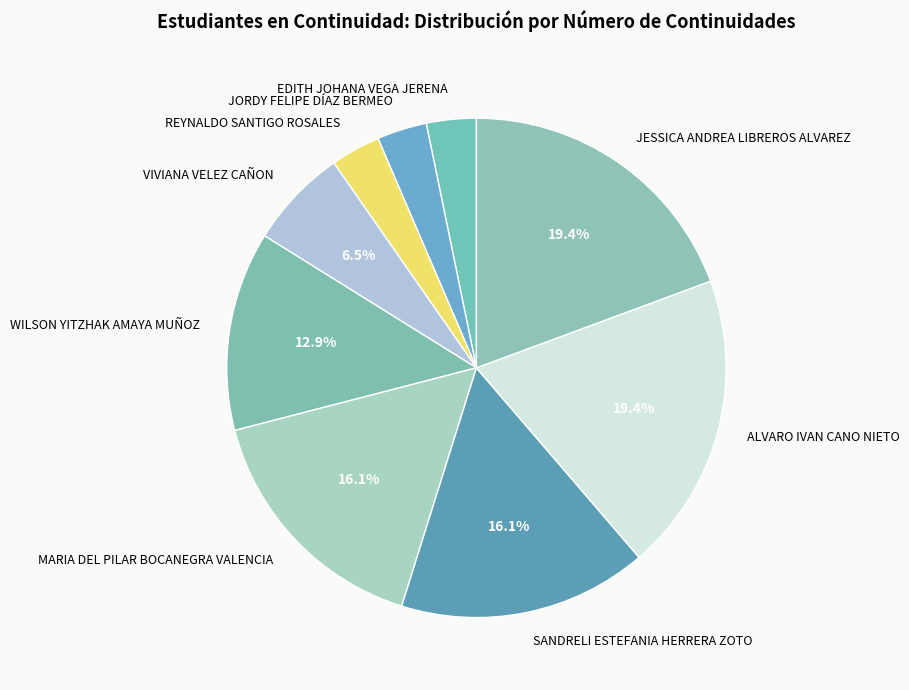

Approximately how many times larger is the value at VIVIANA VELEZ CAÑON compared to JESSICA ANDREA LIBREROS ALVAREZ?

0.3